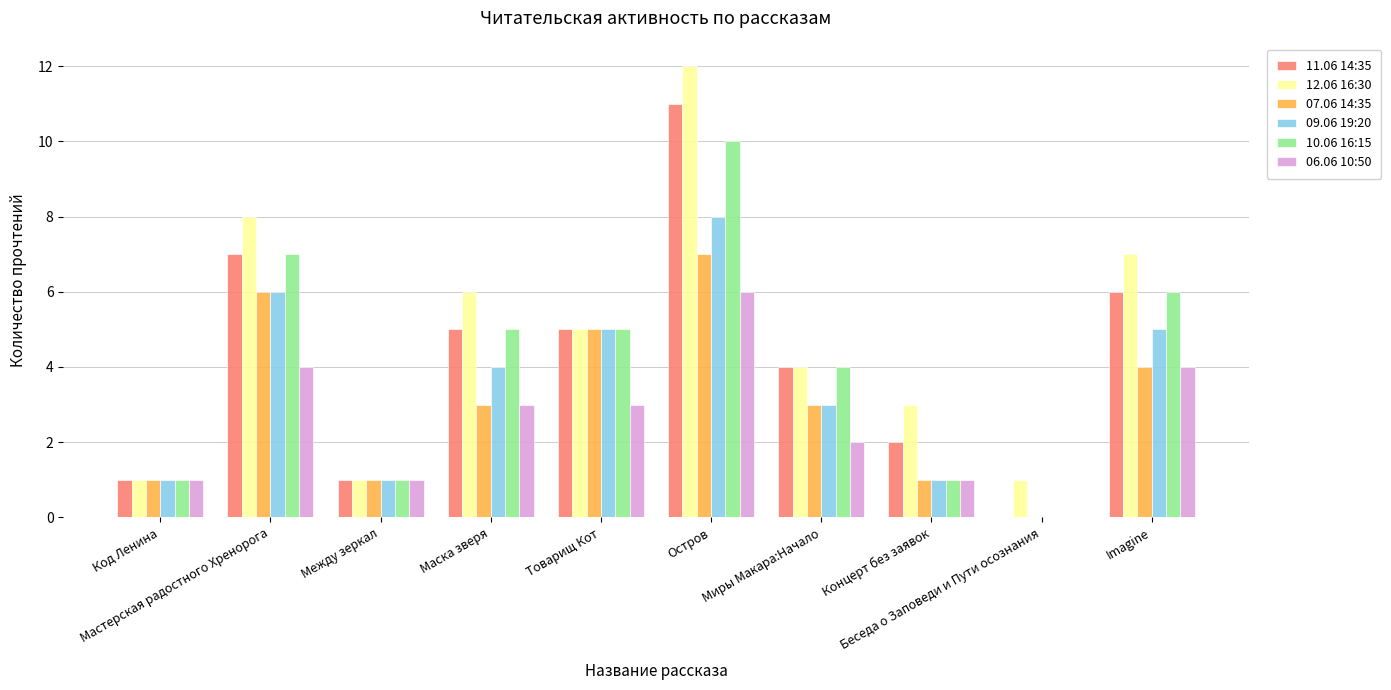

Is the value of 07.06 14:35 at Imagine greater than the value of 06.06 10:50 at Маска зверя?

Yes